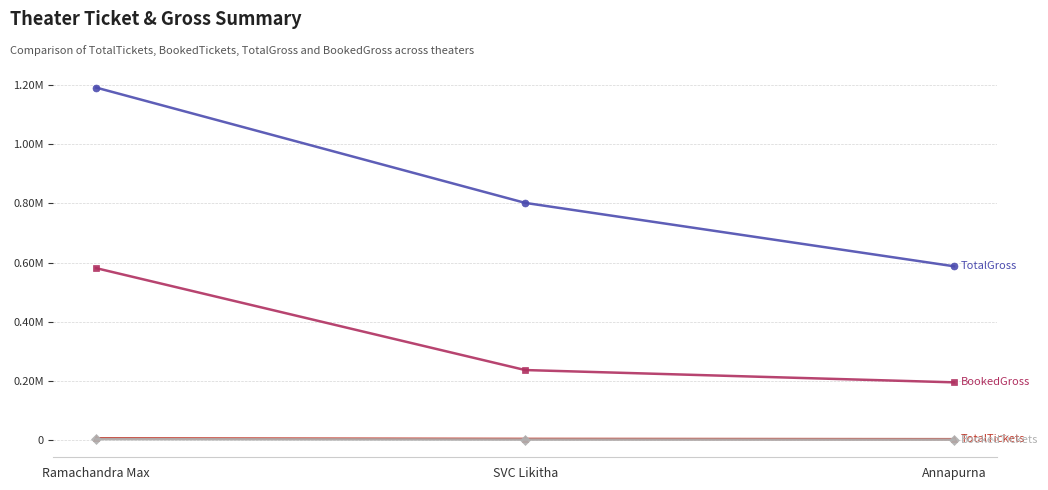

What is the label of the 3rd point from the right?

Ramachandra Max